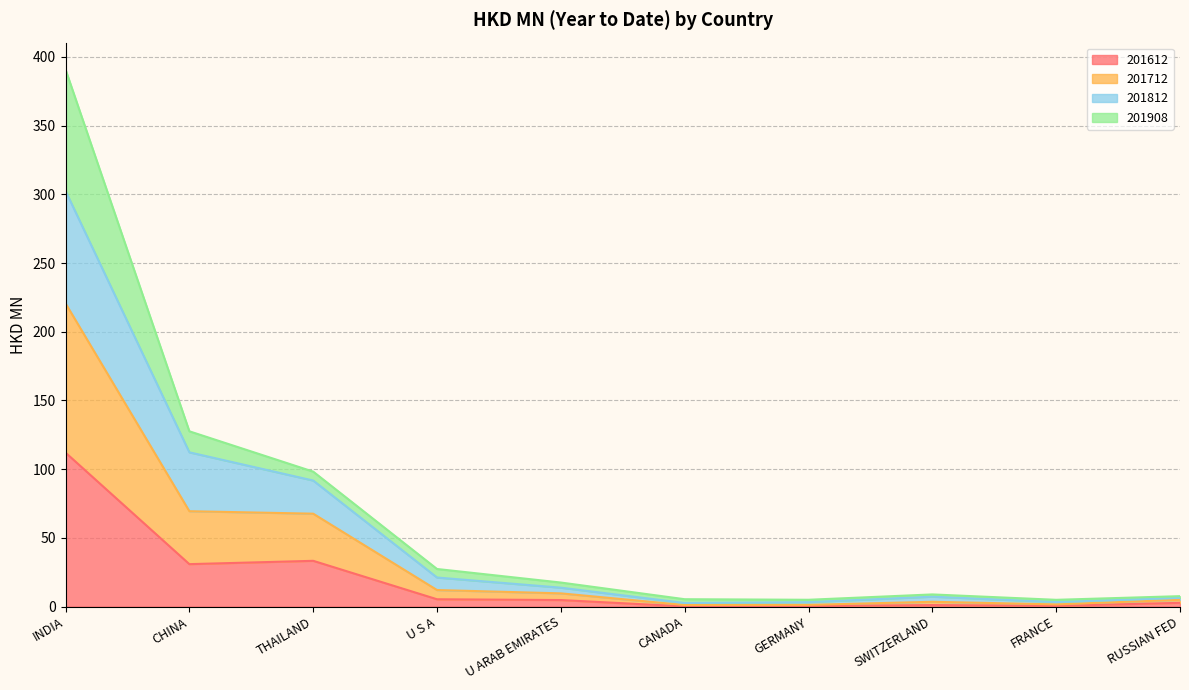

True or false: 201612 and 201712 intersect in this chart.

False